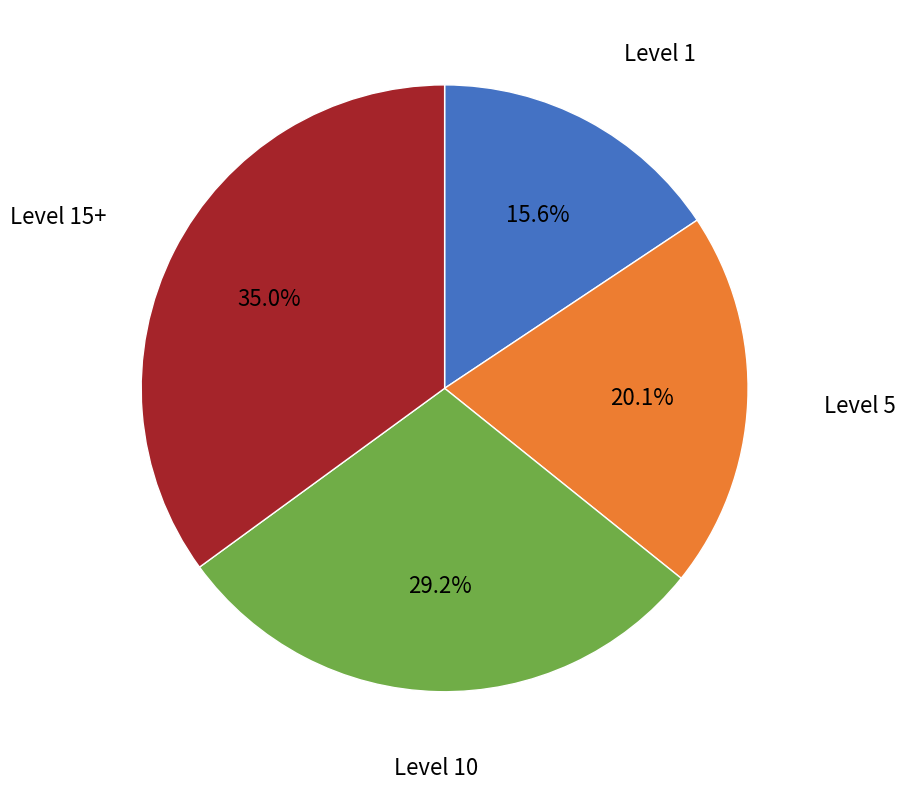

Which slice is the smallest?

Level 1